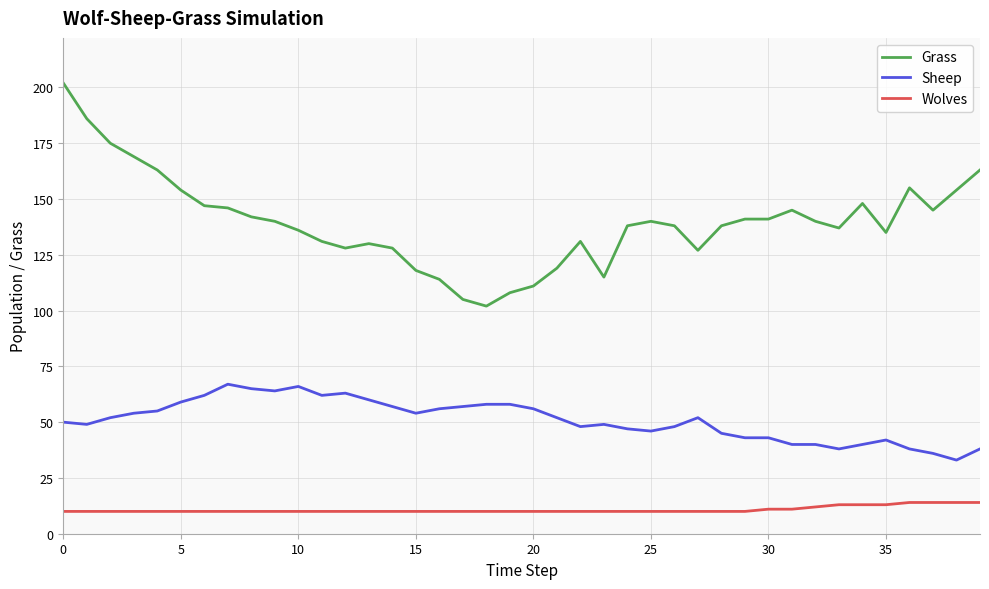

True or false: Wolves and Sheep cross at least once.

False